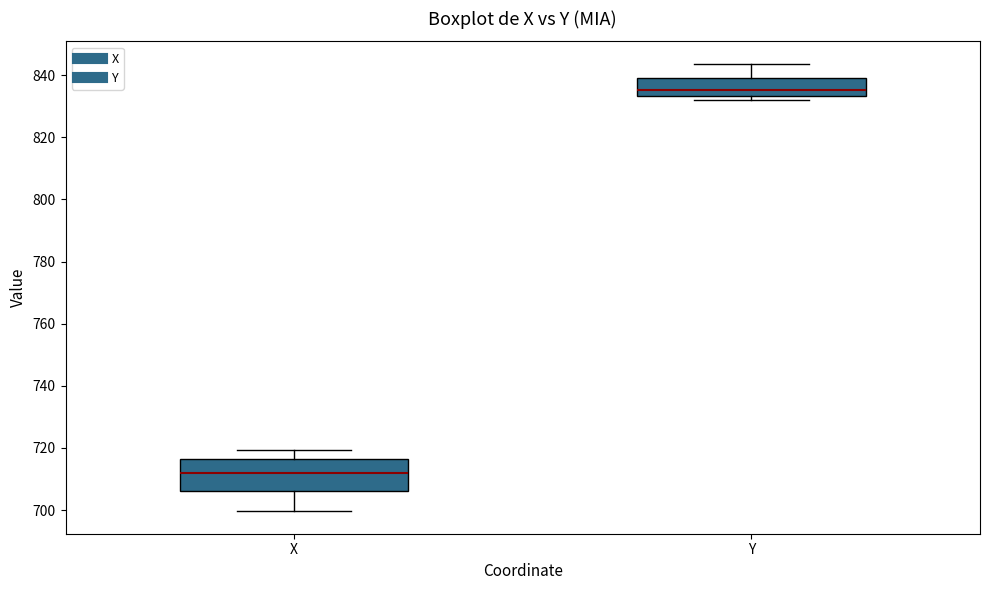

Where does the median line of the box for Y sit on the y-axis? The values are not printed on the chart, so give them approximately, as read against the axis.

836